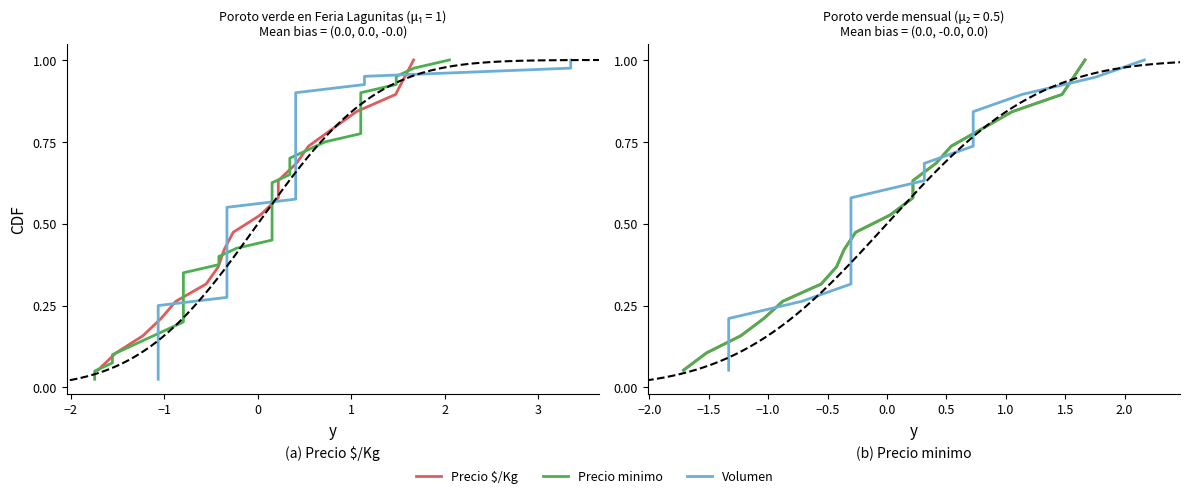

True or false: Precio $/Kg and Volumen cross at least once.

False